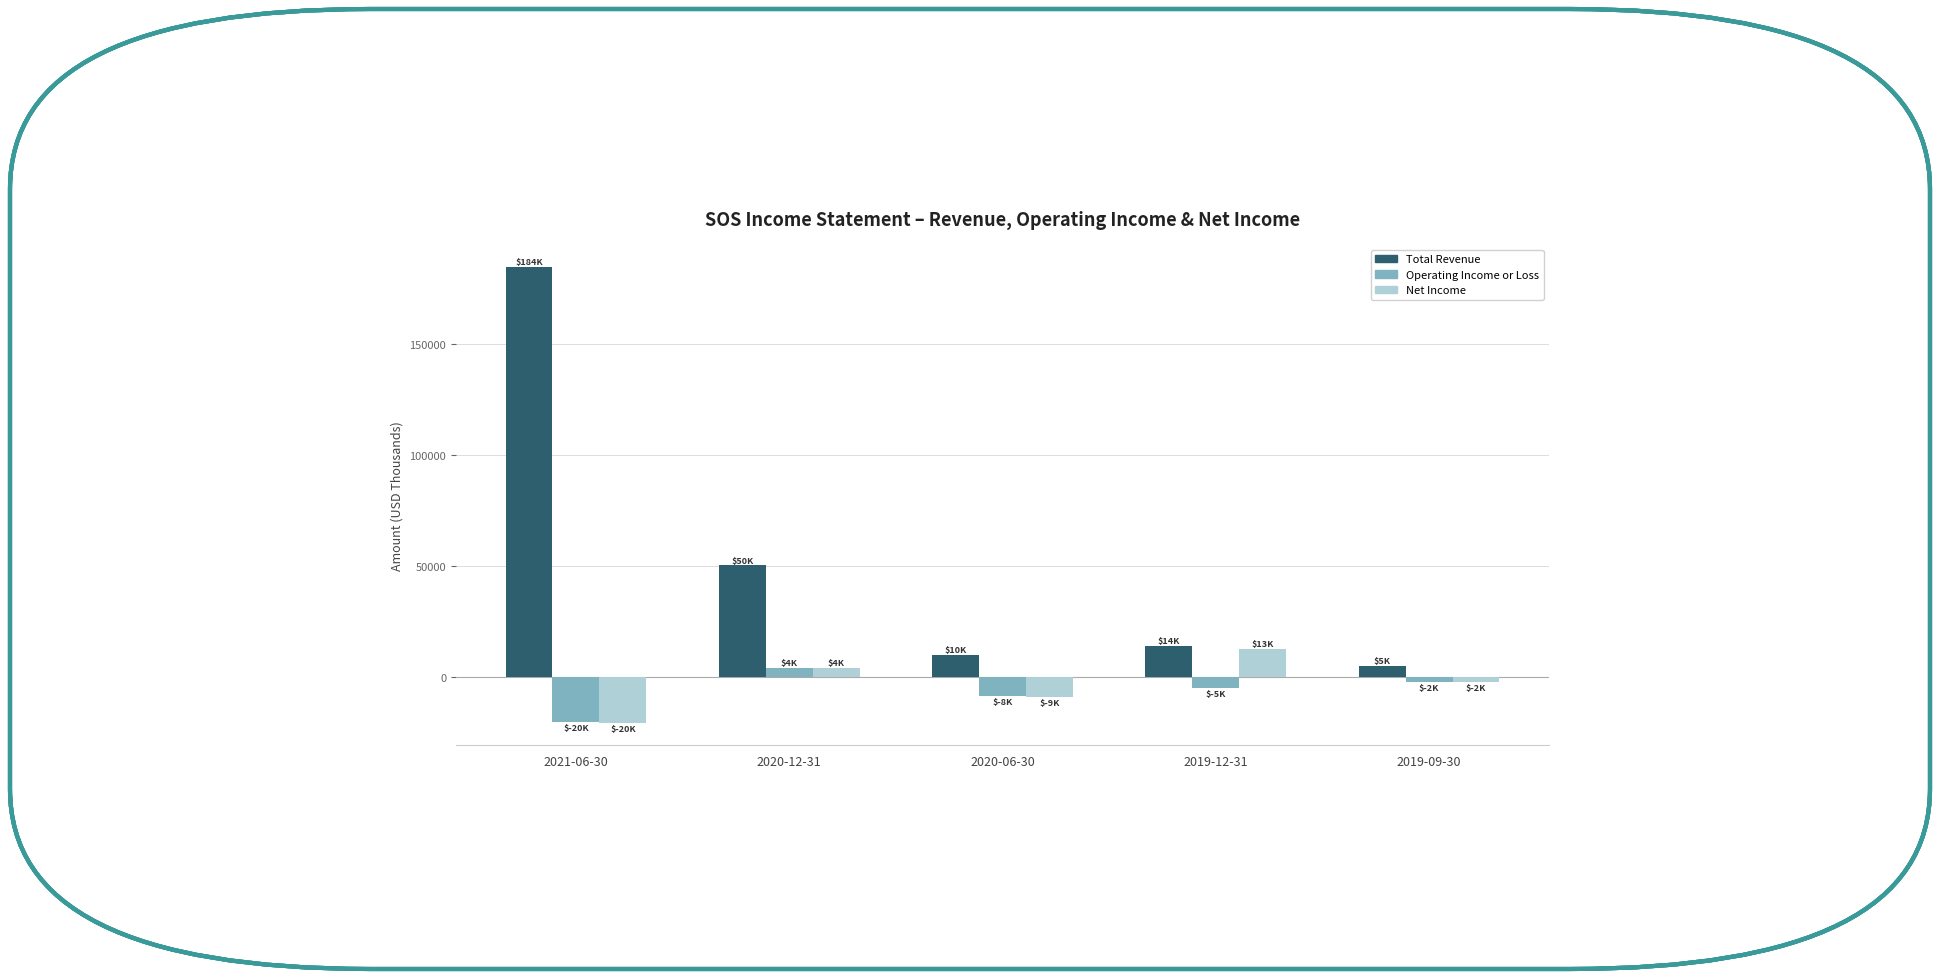

Where does the Total Revenue series first go above 14200?

2021-06-30